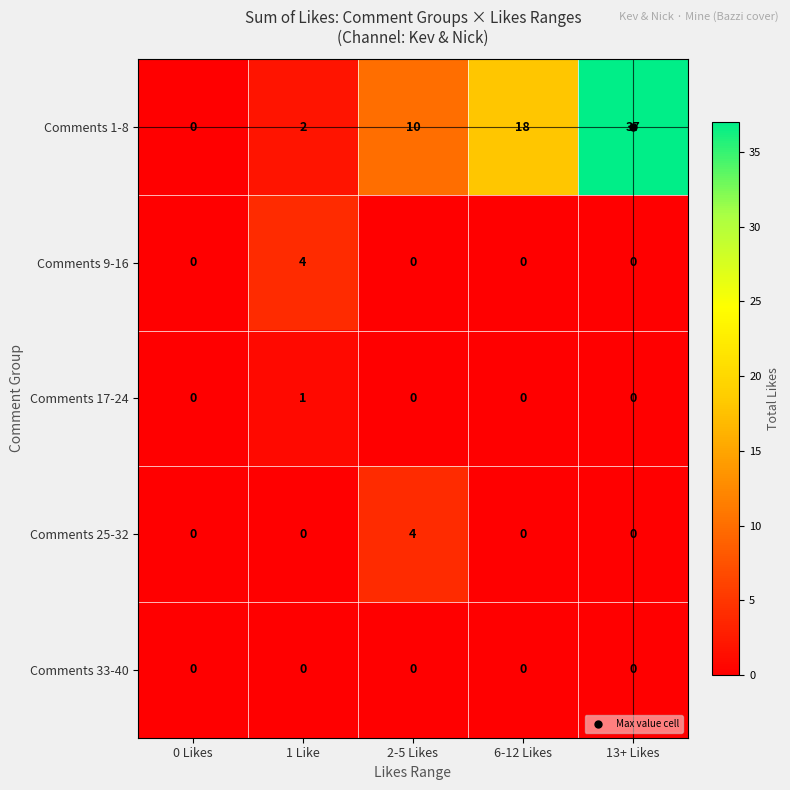

Which label corresponds to the largest value in the chart?

13+ Likes